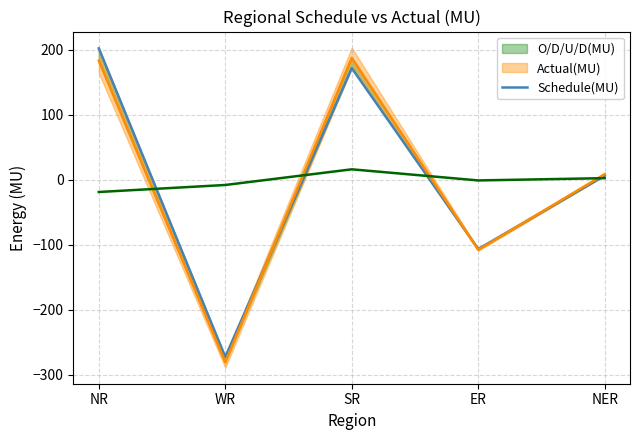

Count the number of categories in the chart.

5